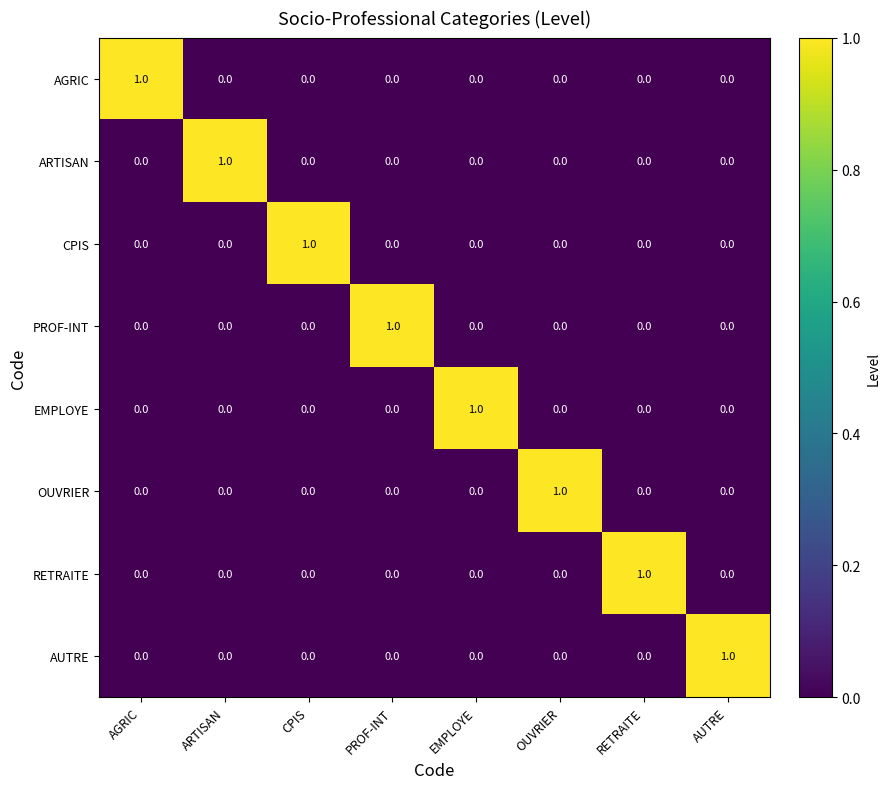

True or false: CPIS has a value of -1 at ARTISAN.

False